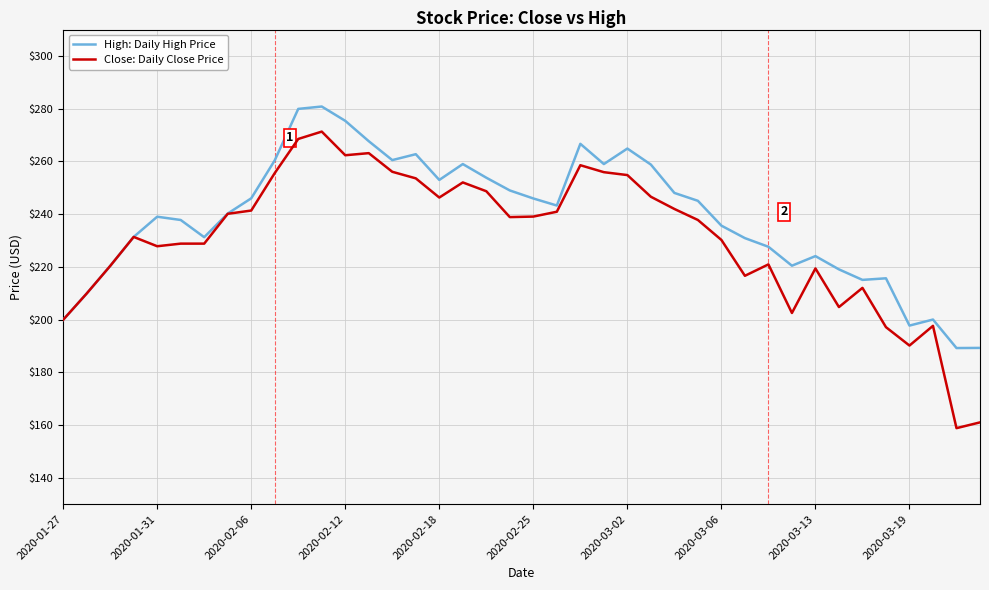

Which series has the largest total across all categories?

High: Daily High Price